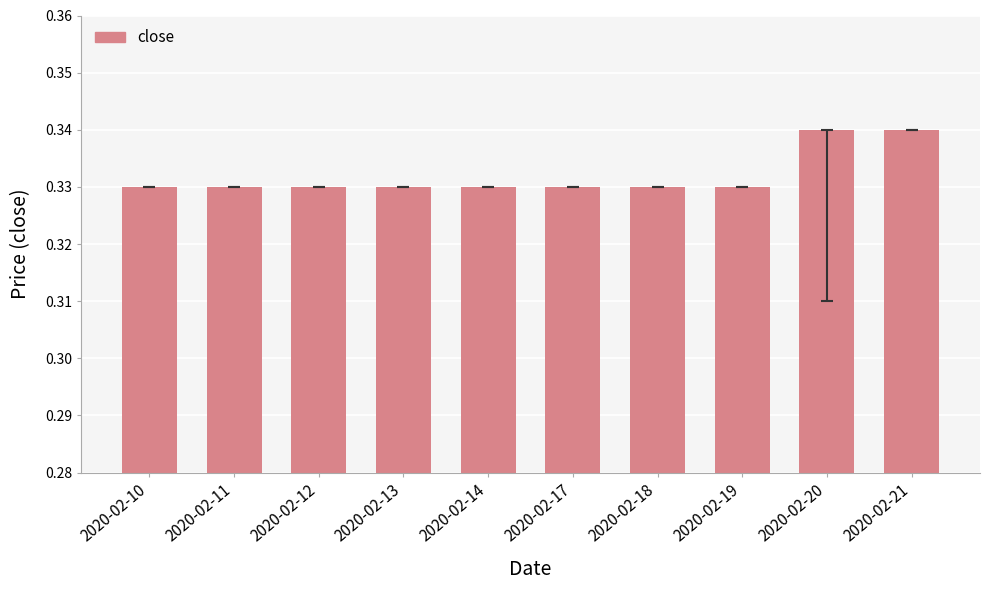

The chart shows a value of 0.6 at 2020-02-12. True or false?

False